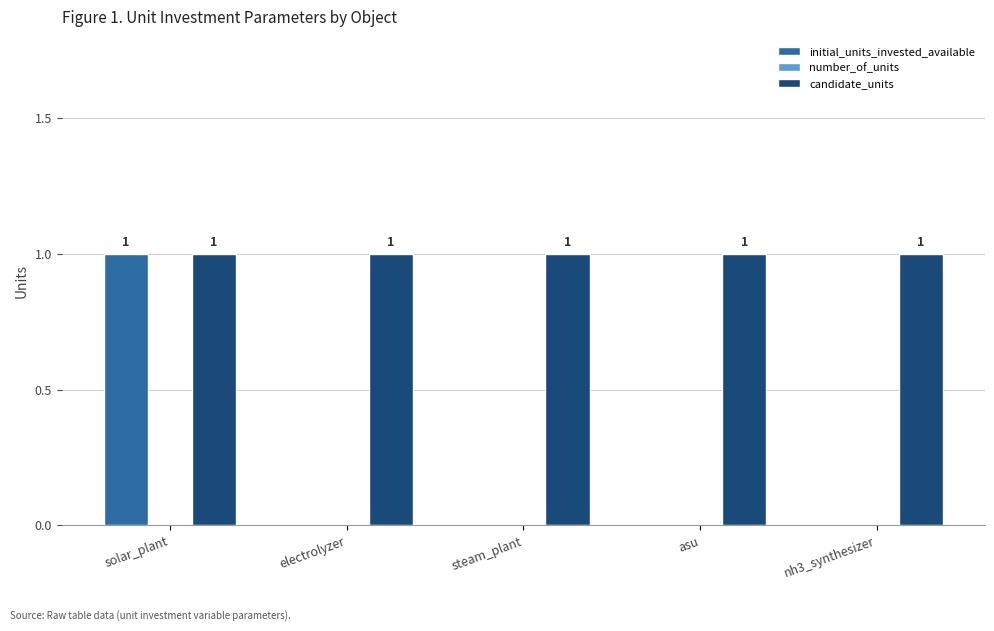

Are the bars horizontal?

No